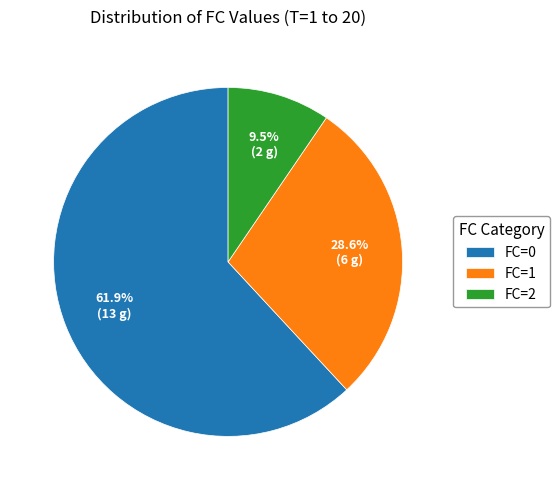

True or false: FC=0 accounts for 55% of the total.

False